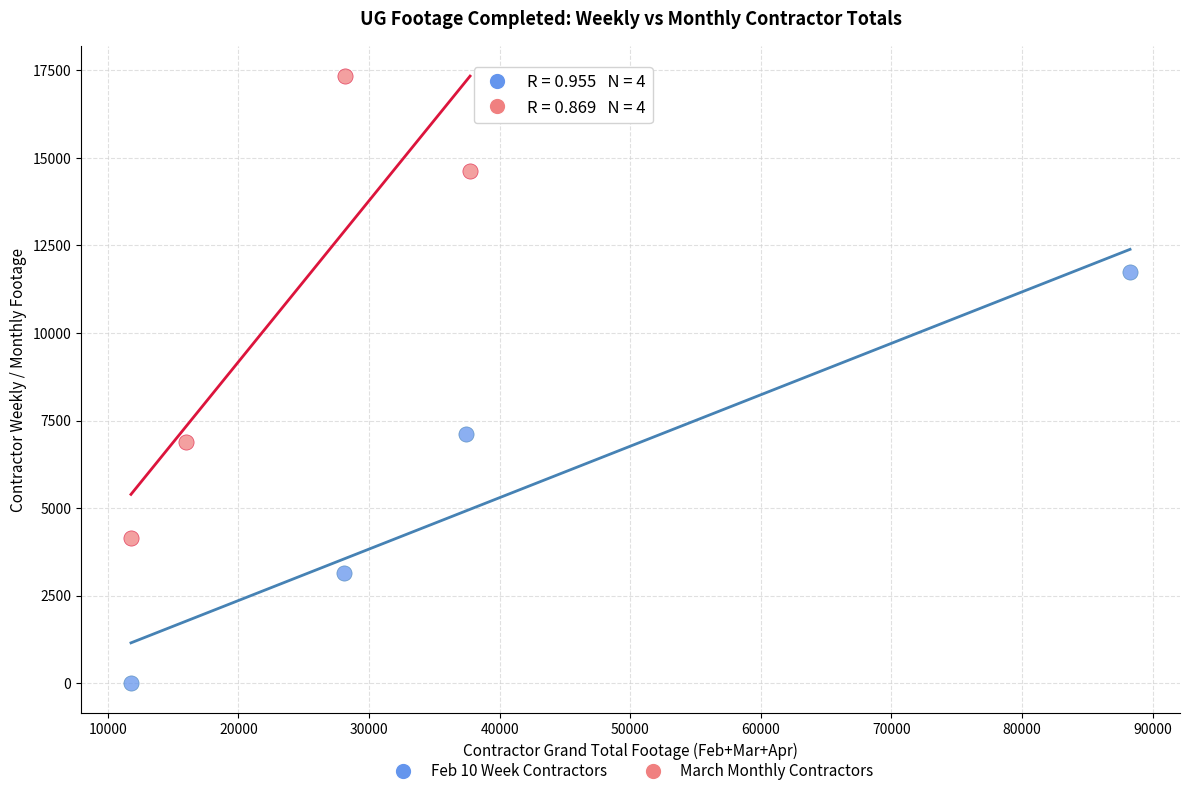

Which series has the widest spread of Y values?

March Monthly Contractors